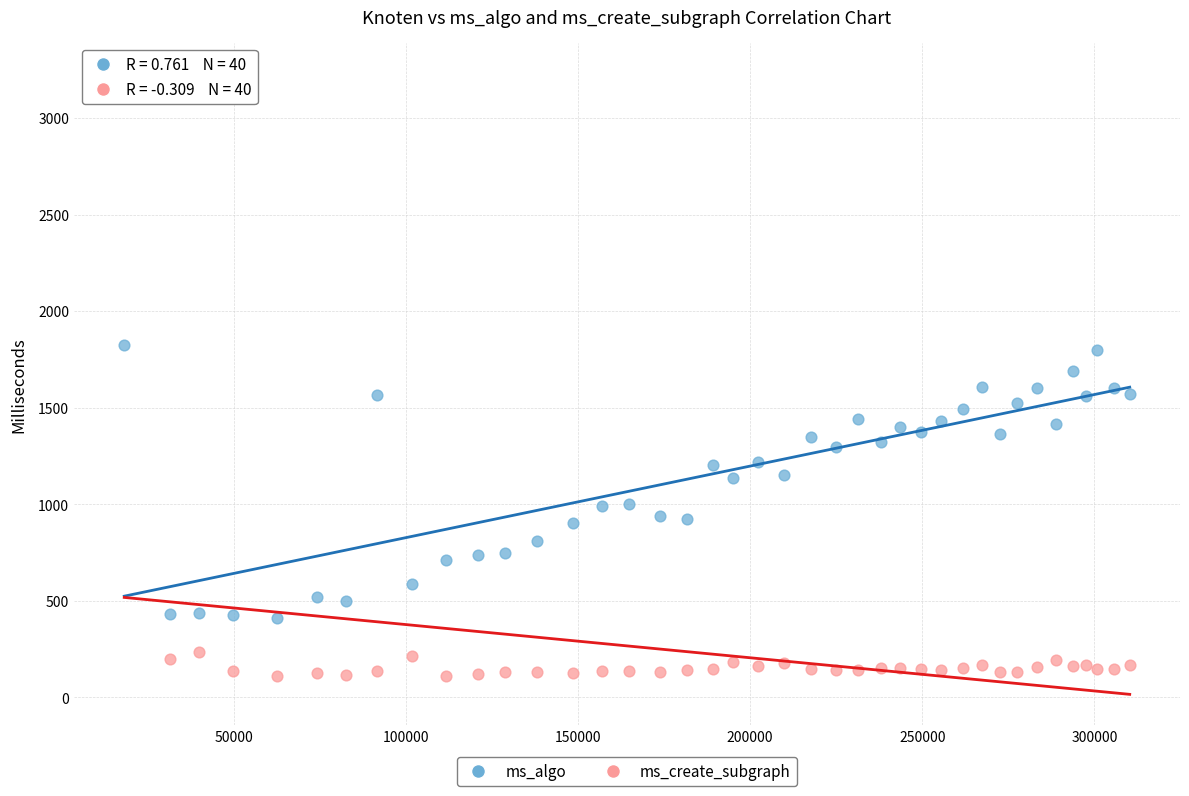

Across all data points, what is the range of Y values (max minus min)?

3120